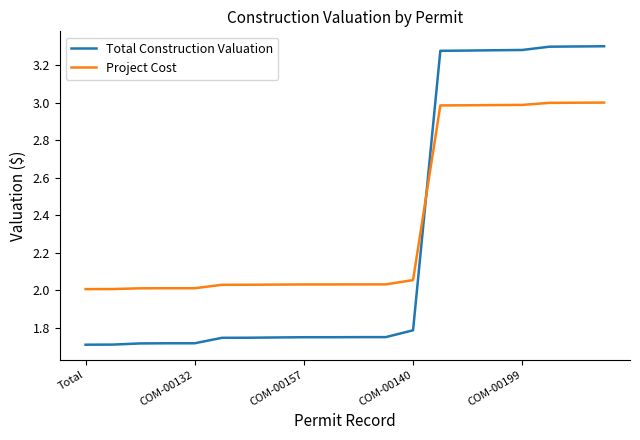

True or false: Project Cost and Total Construction Valuation intersect in this chart.

True